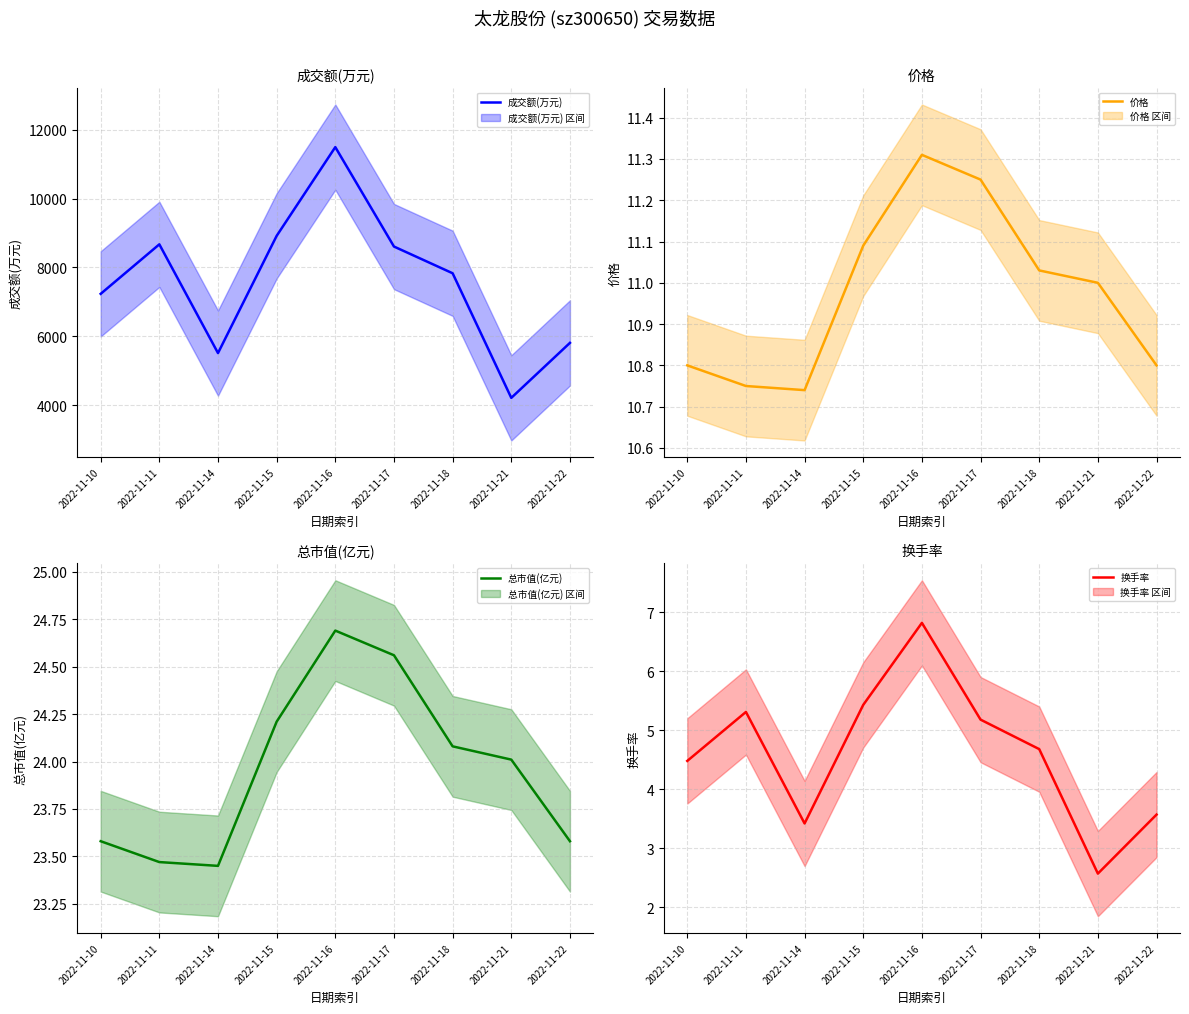

Reading left to right, list all the values displayed in this chart.

成交额(万元): 7235.0	8671.0	5517.0	8917.0	11491.0	8607.0	7832.0	4218.0	5813.0
价格: 10.8	10.8	10.7	11.1	11.3	11.2	11.0	11.0	10.8
总市值(亿元): 23.6	23.5	23.4	24.2	24.7	24.6	24.1	24.0	23.6
换手率: 4.5	5.3	3.4	5.4	6.8	5.2	4.7	2.6	3.6